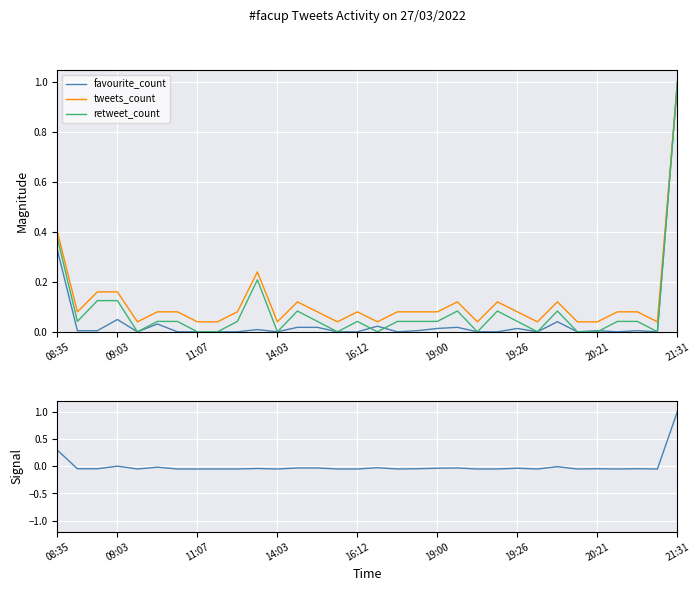

Is it true that favourite_count equals 0.1 at 09:03?

False